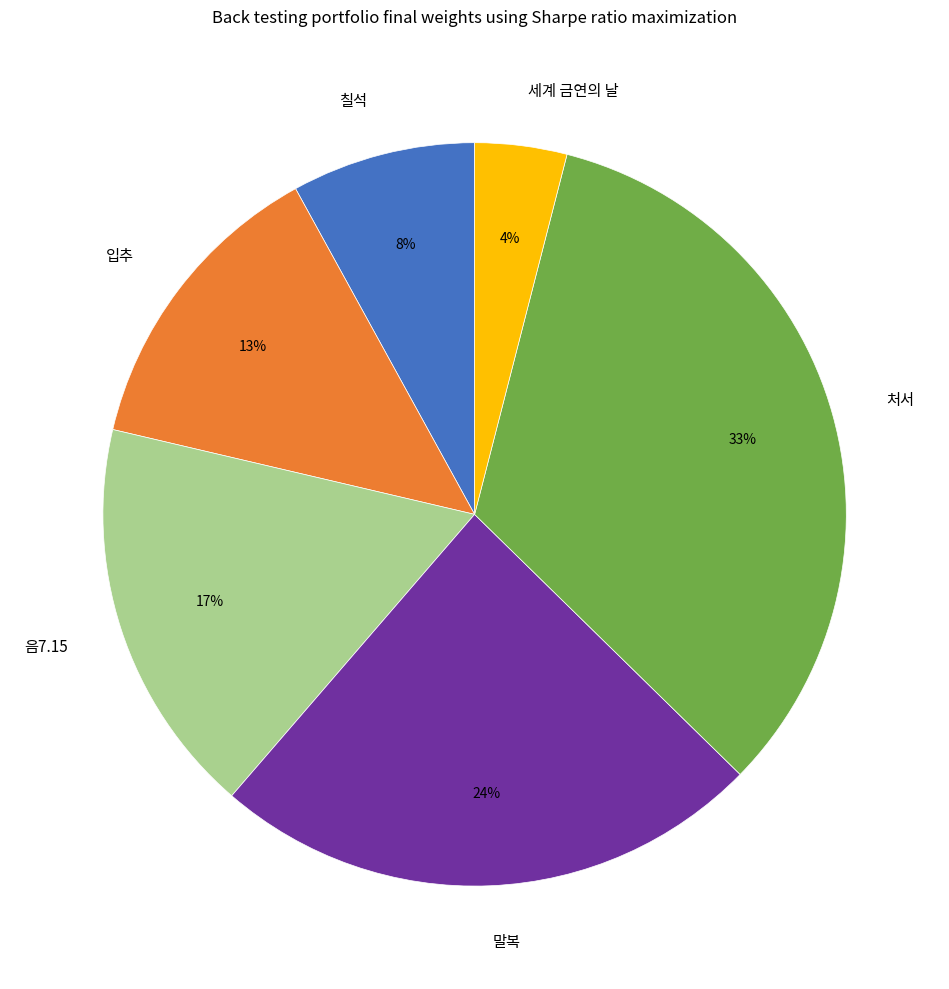

Rank the categories by value from lowest to highest.

세계 금연의 날, 칠석, 입추, 음7.15, 말복, 처서